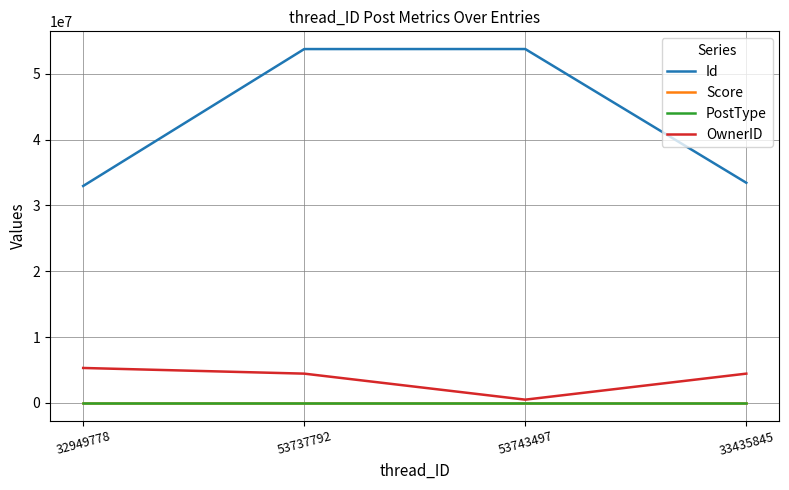

What is the difference between the maximum and minimum values in the PostType series?

2